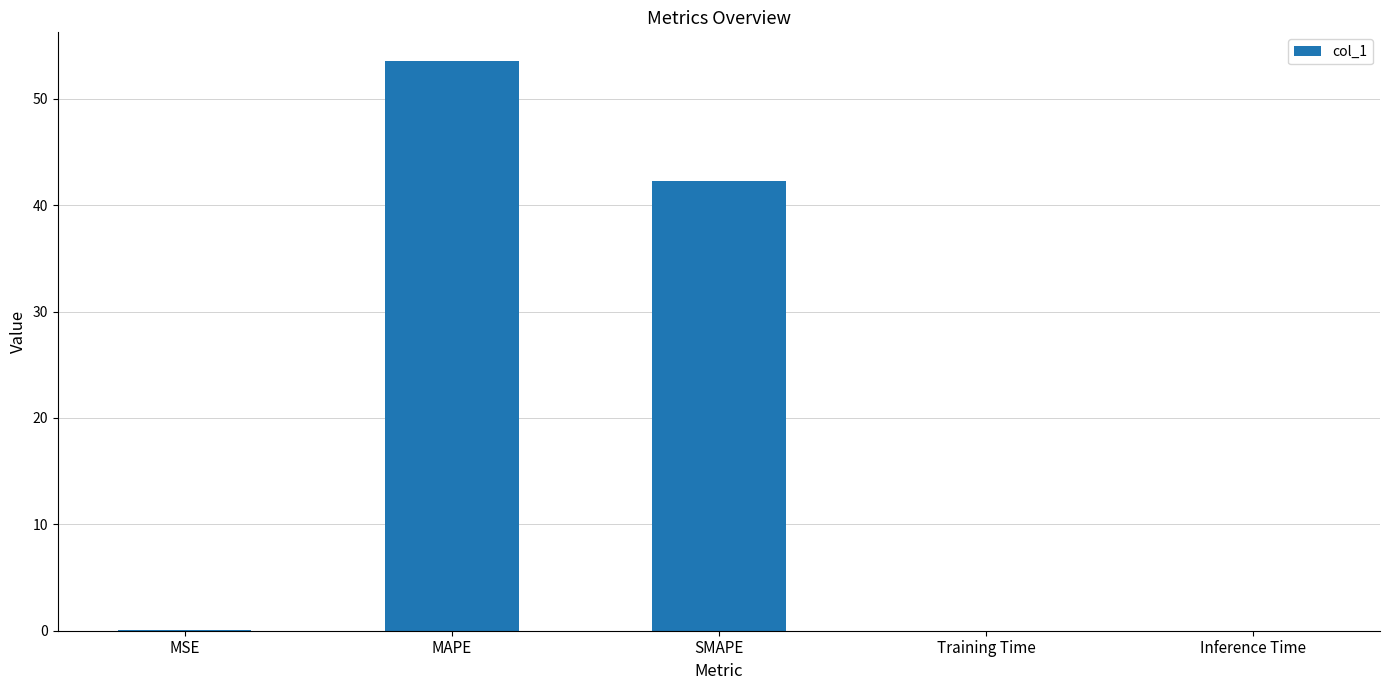

Which has a higher value, MSE or SMAPE?

SMAPE